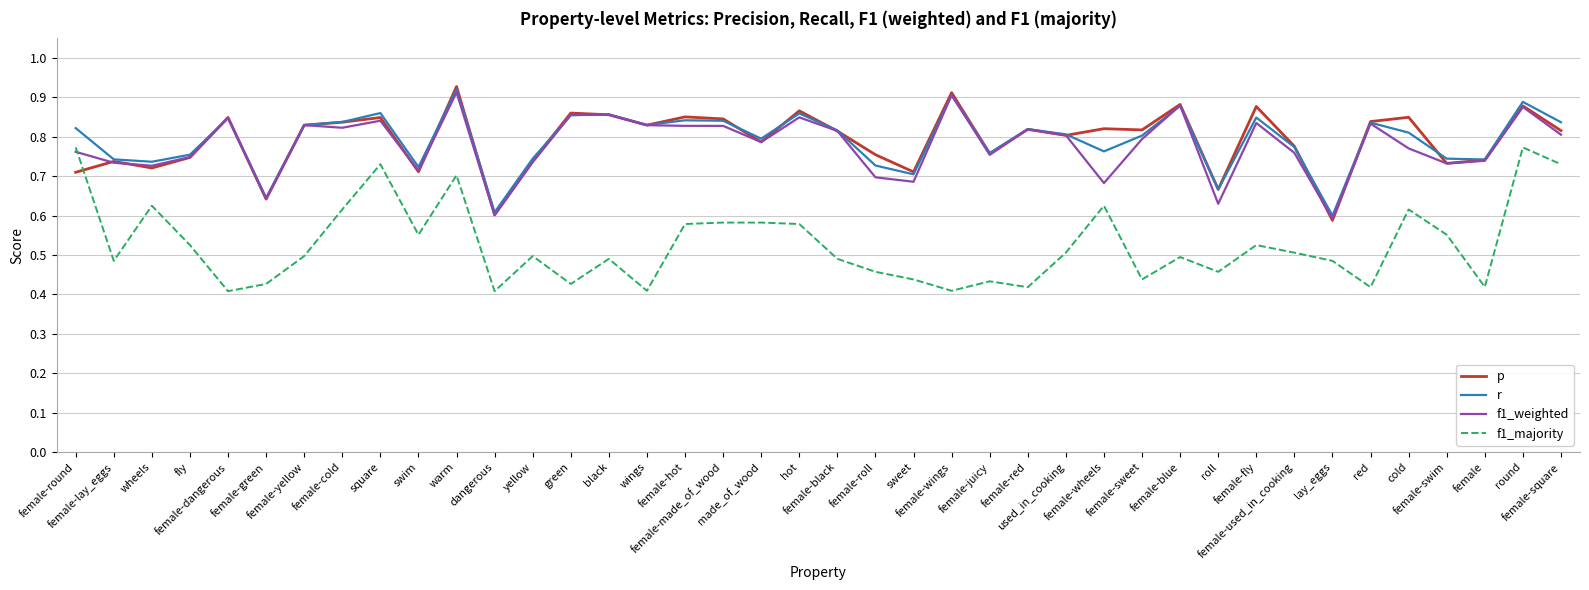

True or false: f1_majority and r intersect in this chart.

False